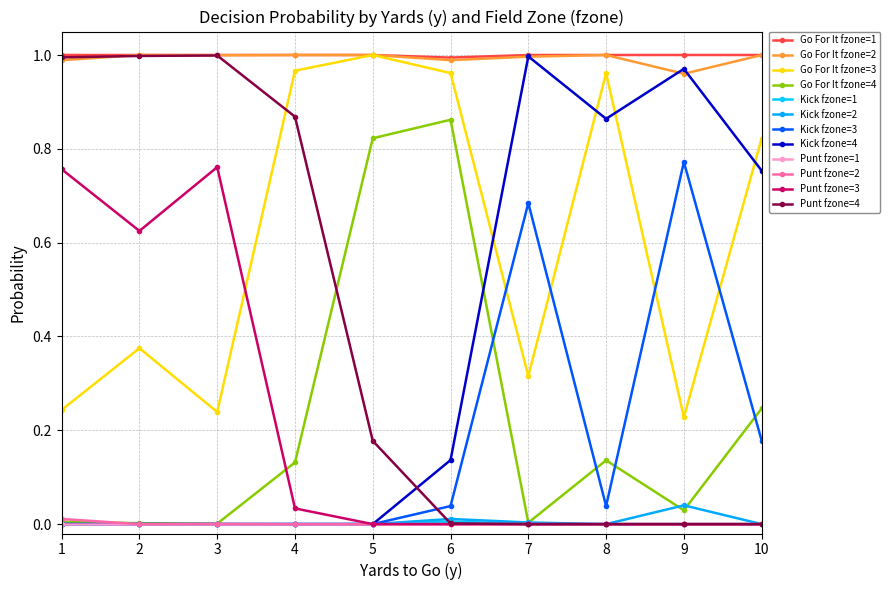

How many data points does each series have?

10